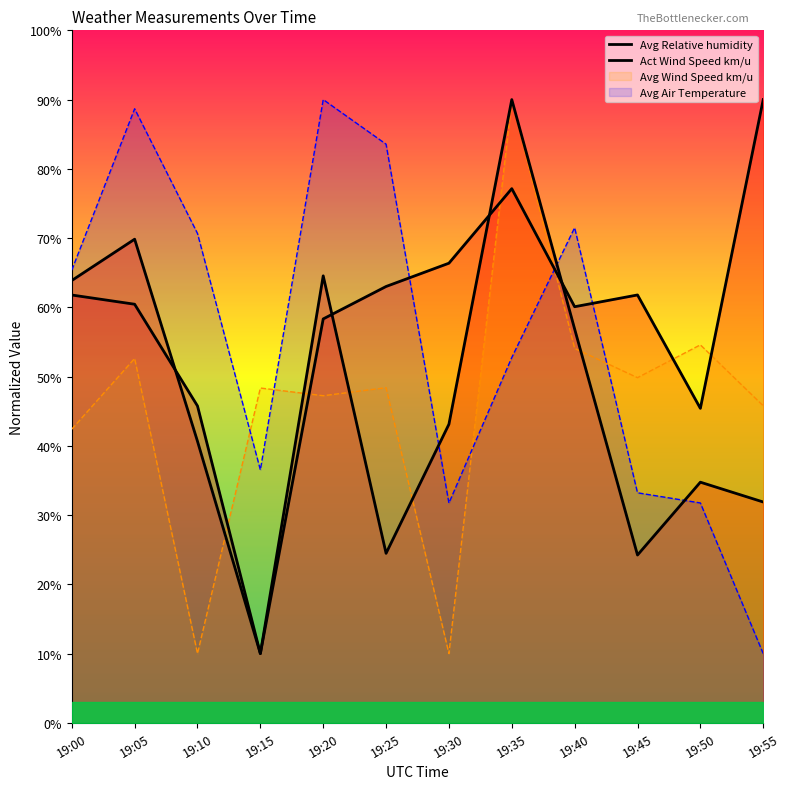

True or false: Avg Relative humidity and Act Wind Speed km/u intersect in this chart.

True